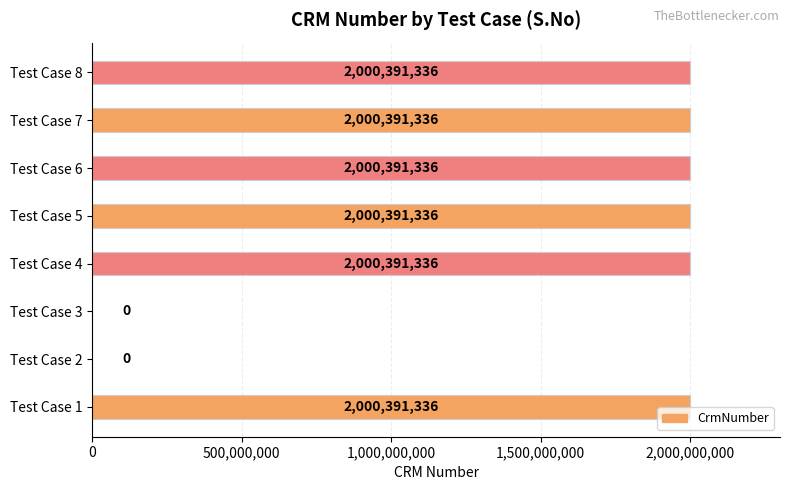

How many series are shown in this chart?

1